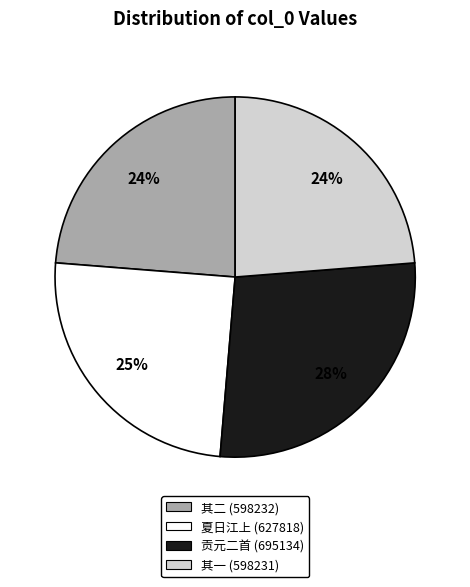

Count the number of slices in the pie.

4